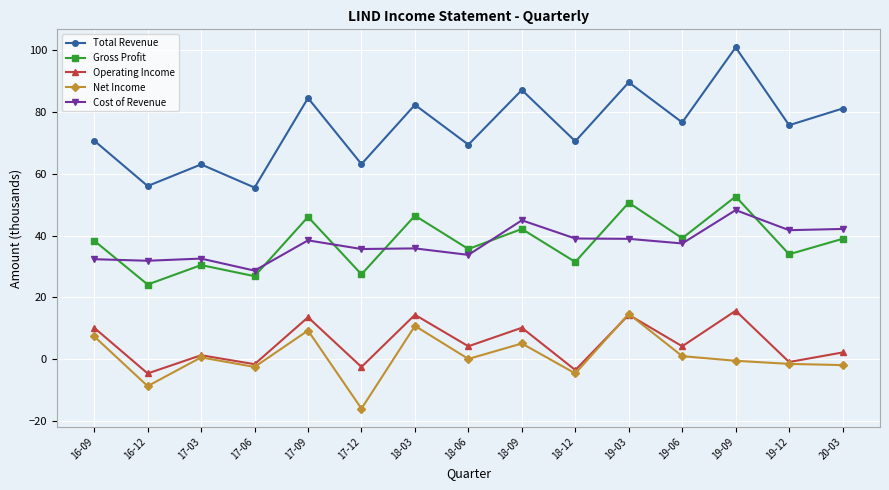

What is the value of the Gross Profit point at the 9th from the left?

42.2